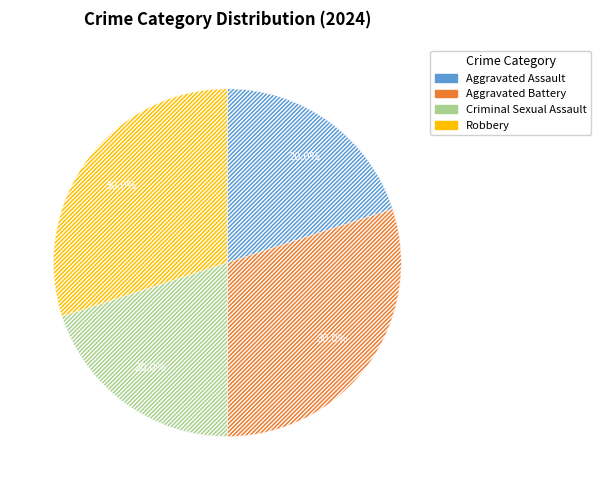

To the nearest percent, what is the difference between the largest and smallest slice percentages?

10%